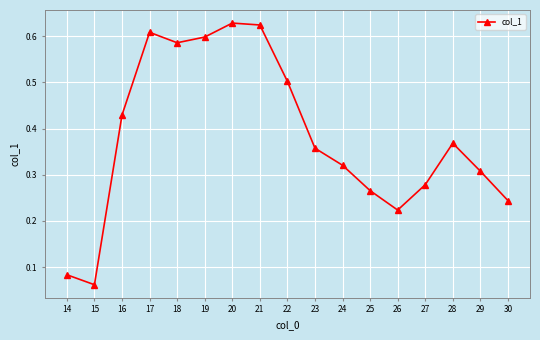

The chart shows a value of 0.6 at 17. True or false?

True